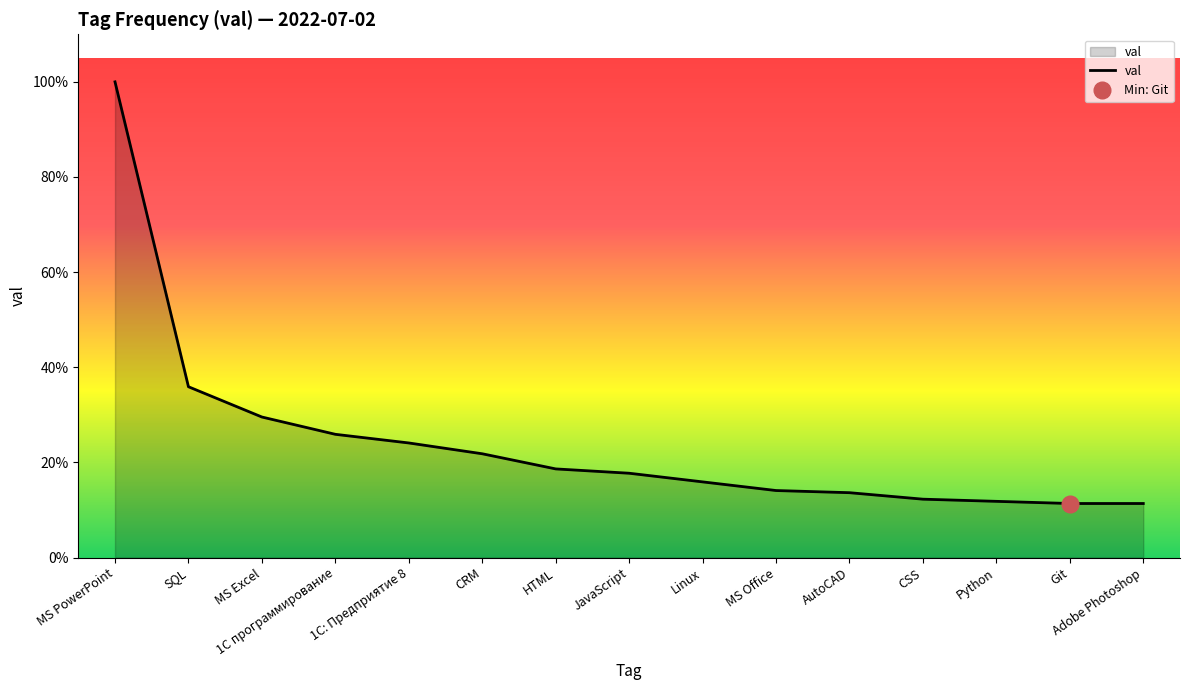

Rank the categories by value from highest to lowest.

MS PowerPoint, SQL, MS Excel, 1С программирование, 1С: Предприятие 8, CRM, HTML, JavaScript, Linux, MS Office, AutoCAD, CSS, Python, Git, Adobe Photoshop